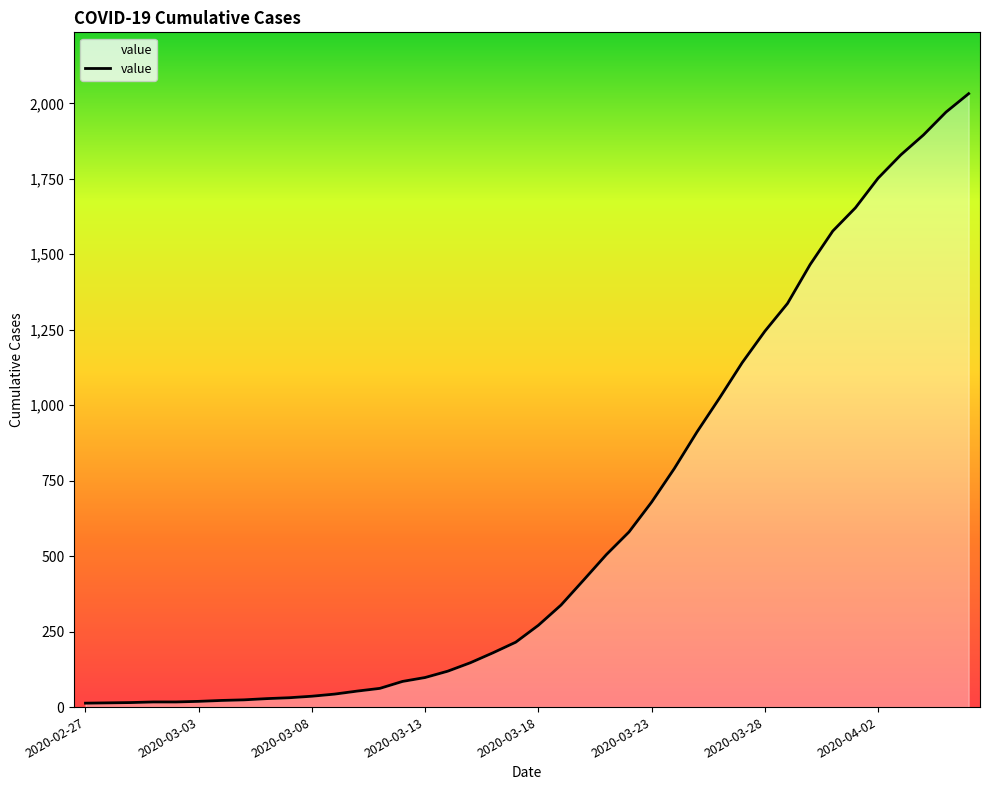

How many distinct data groups are displayed?

1